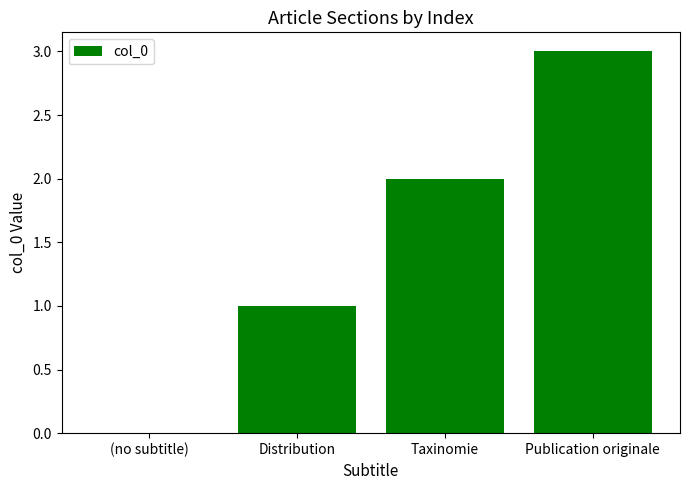

At which category does the chart reach its peak across all series?

Publication originale